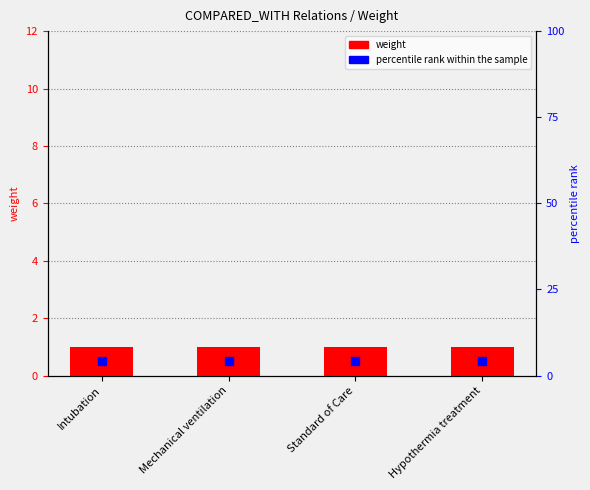

At how many categories does at least one series exceed 0?

4